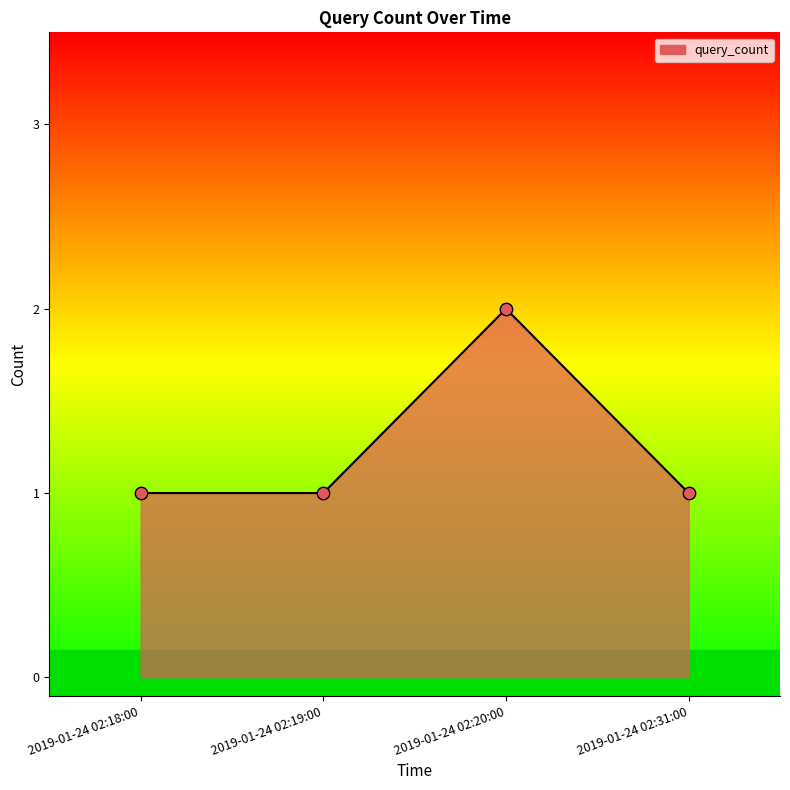

Approximately how many times larger is the value at 2019-01-24 02:18:00 compared to 2019-01-24 02:31:00?

1.0